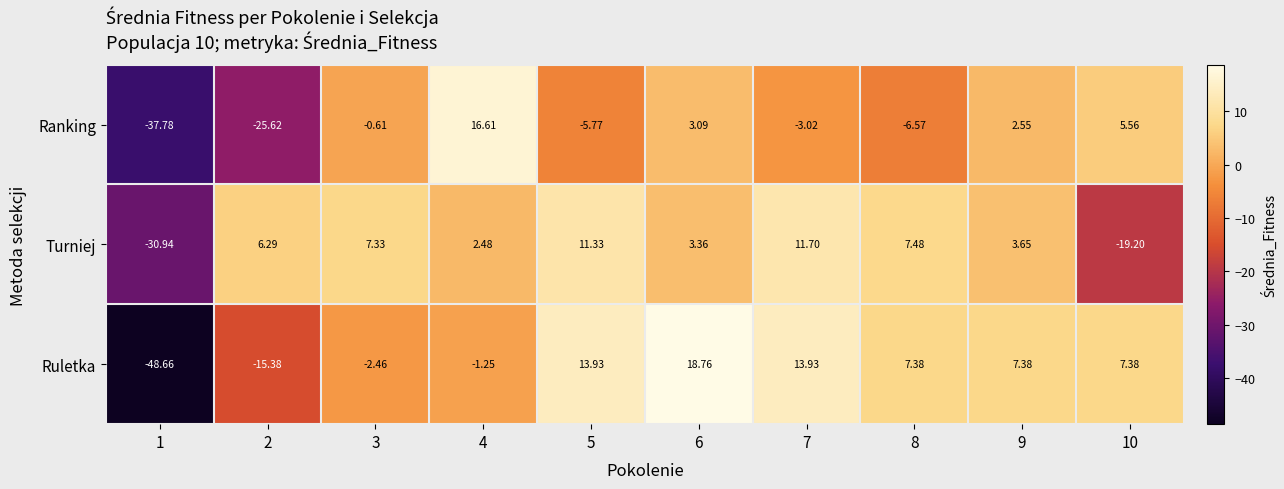

What is the difference between the highest and lowest values at 1?

17.7